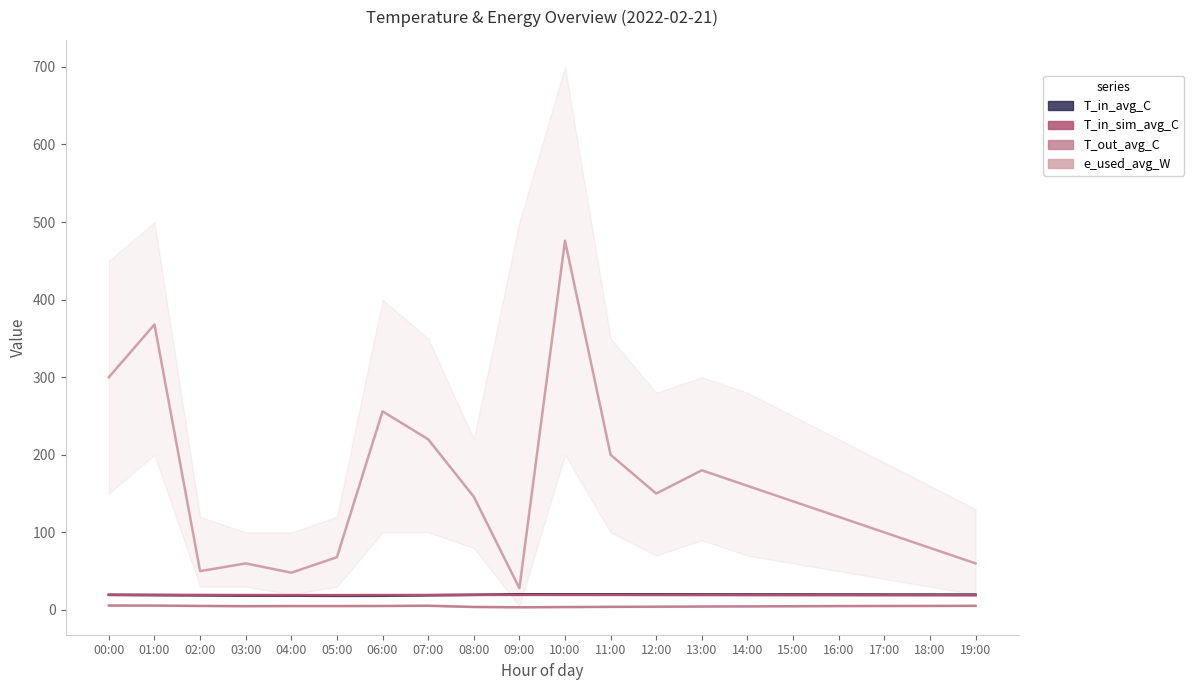

What is the sum of all T_out_avg_C values?

95.6